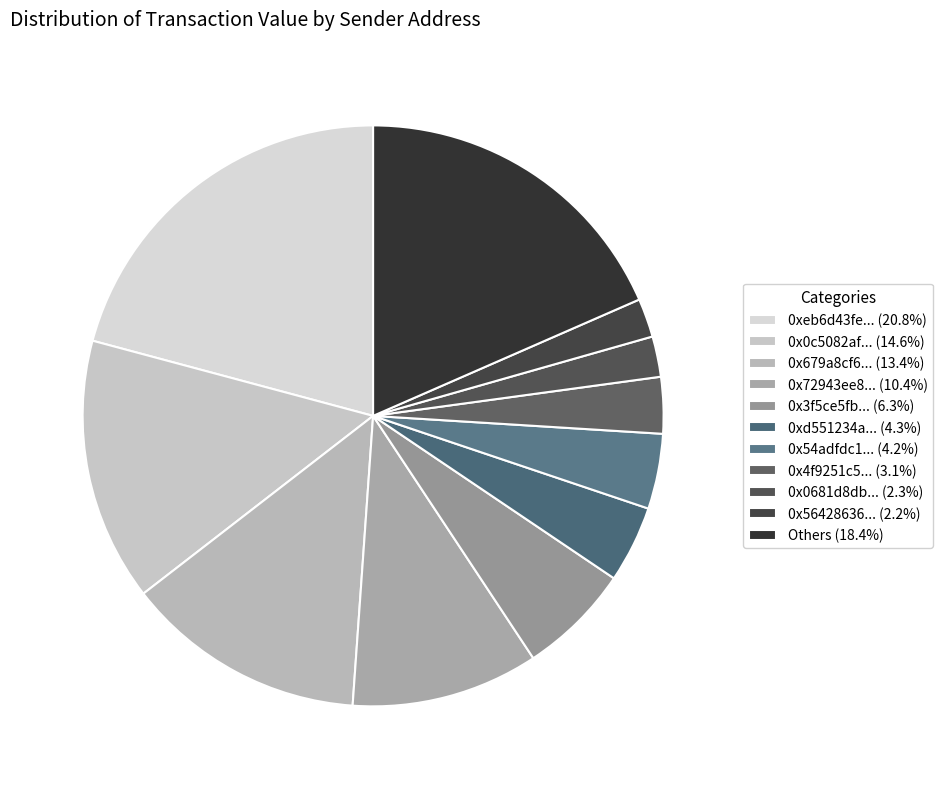

How many slices are in this pie chart?

11